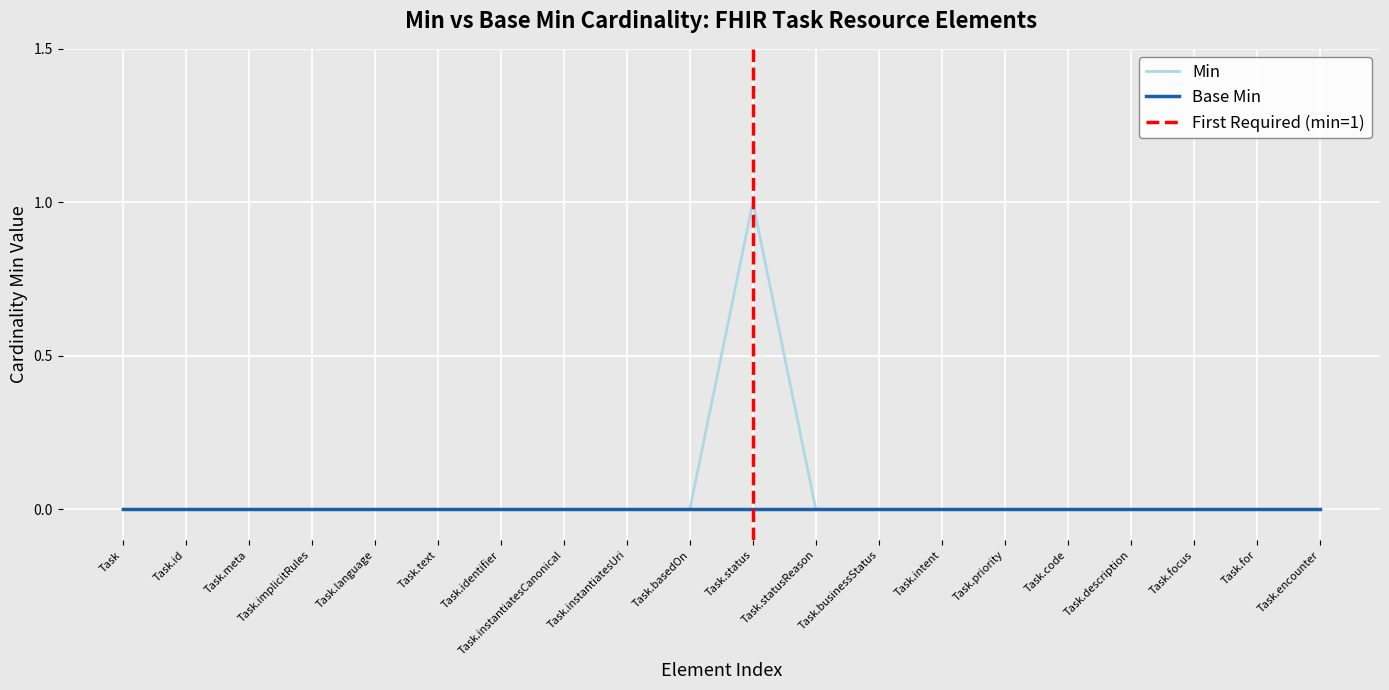

Does the chart display data point markers on the line(s)?

No